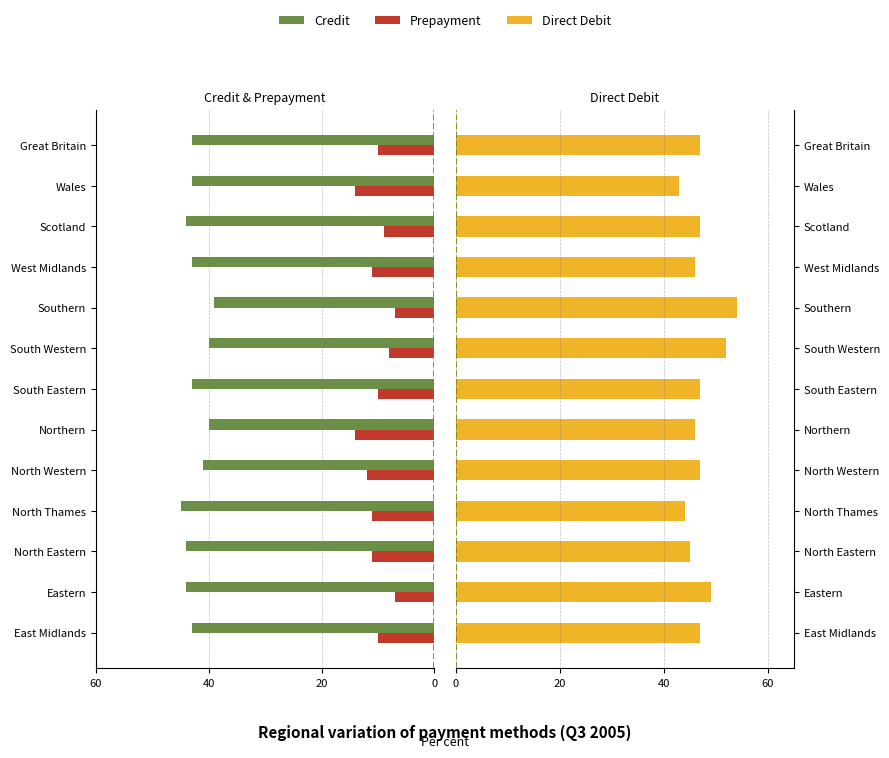

Which series has the widest spread of values?

Direct Debit